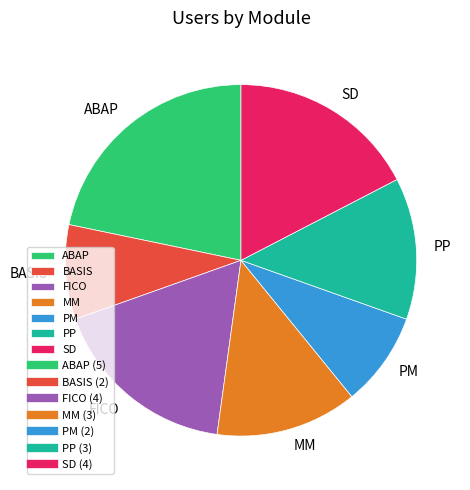

How many segments does this pie chart have?

7